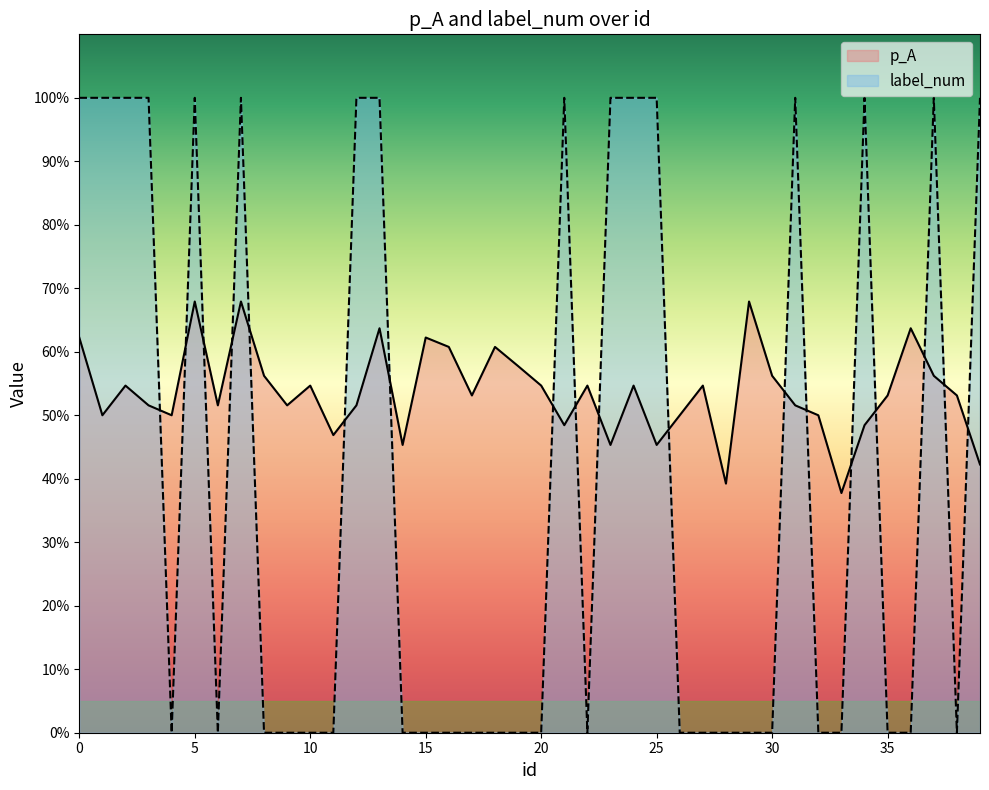

What is the highest value of the p_A series?

0.7